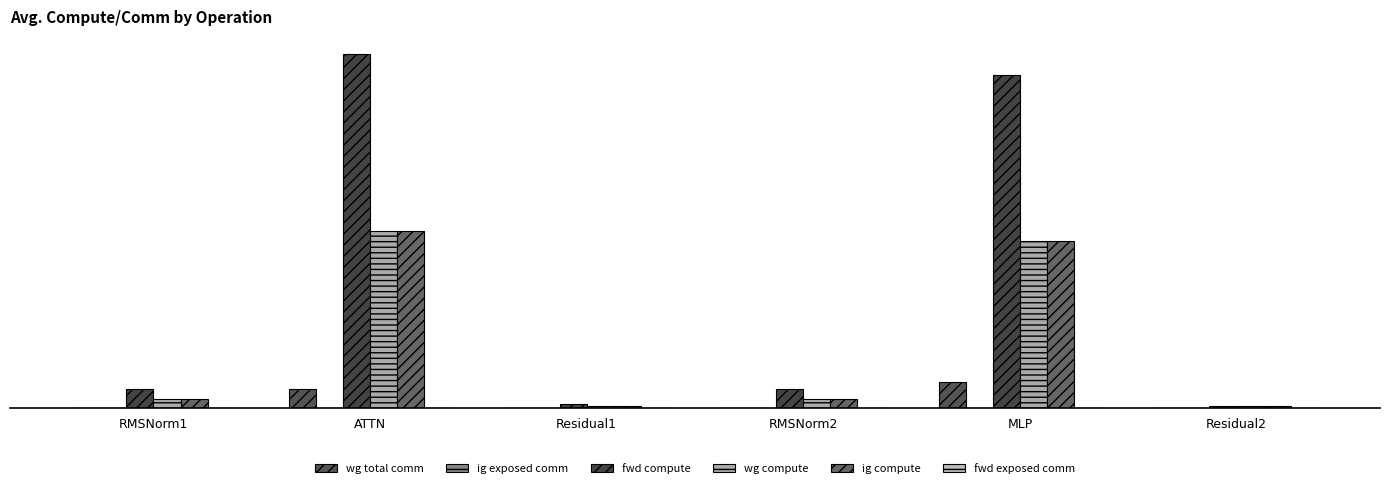

Are the bars horizontal?

No